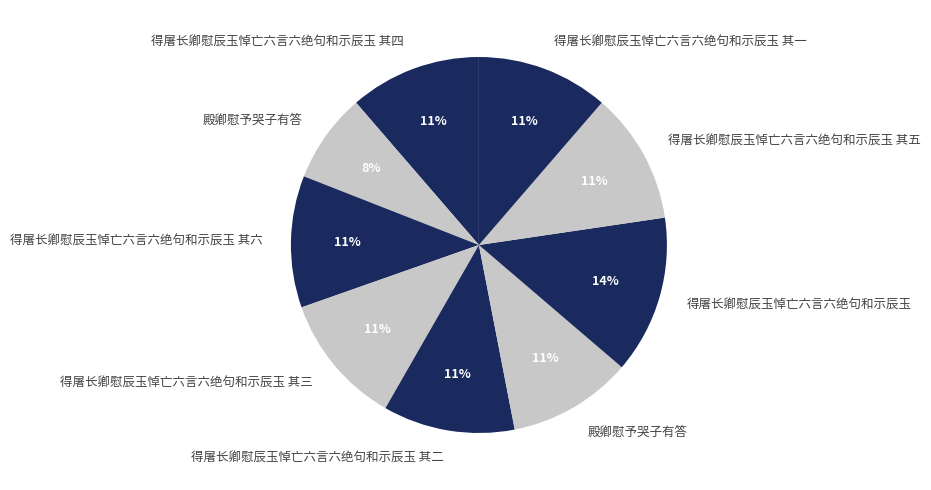

How many slices are in this pie chart?

9